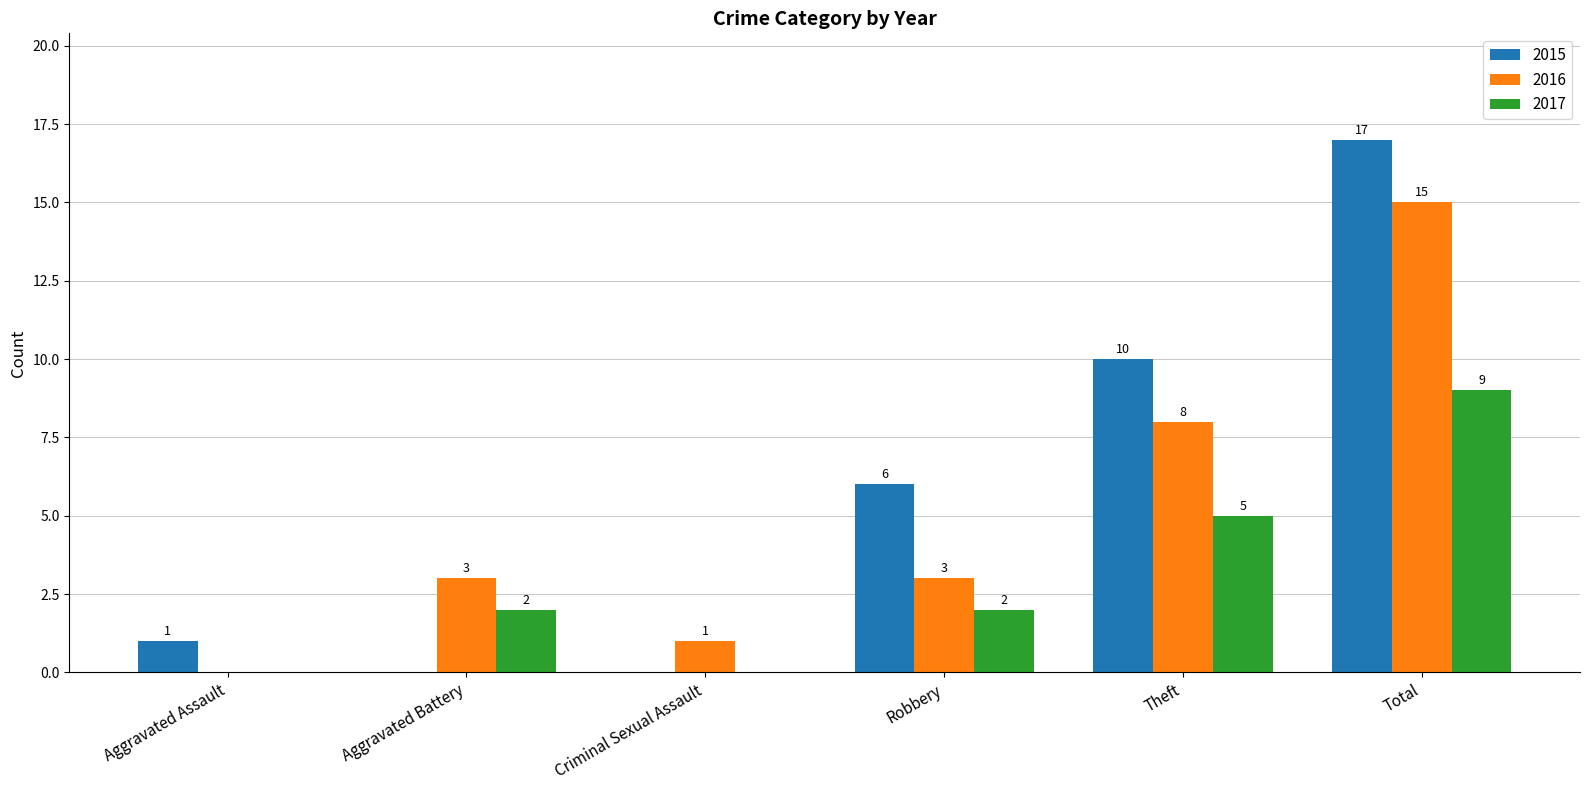

What are all the series names shown in the legend?

2015, 2016, 2017